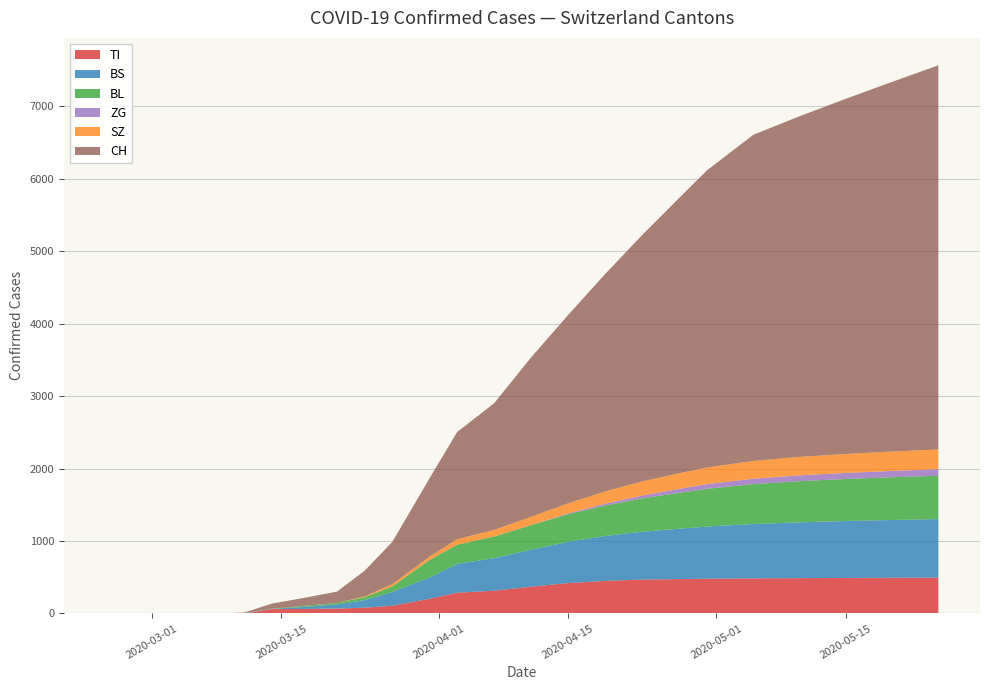

What is the highest value of the TI series?

495